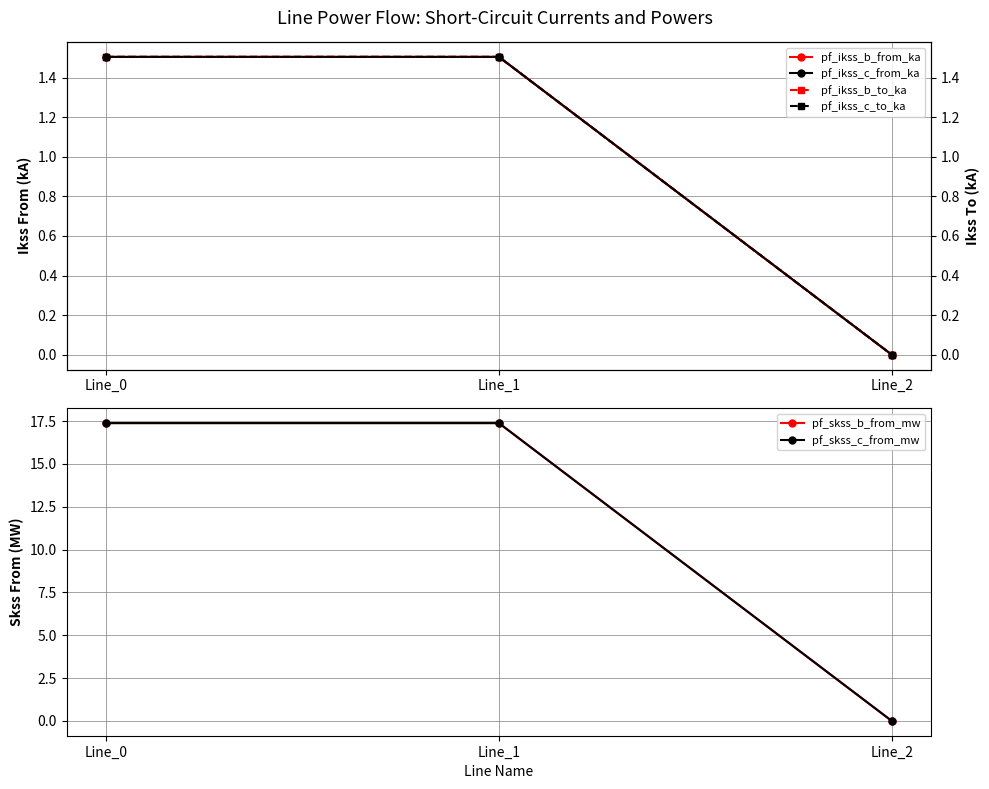

The value of pf_skss_c_from_mw at Line_1 is 17.4. True or false?

True